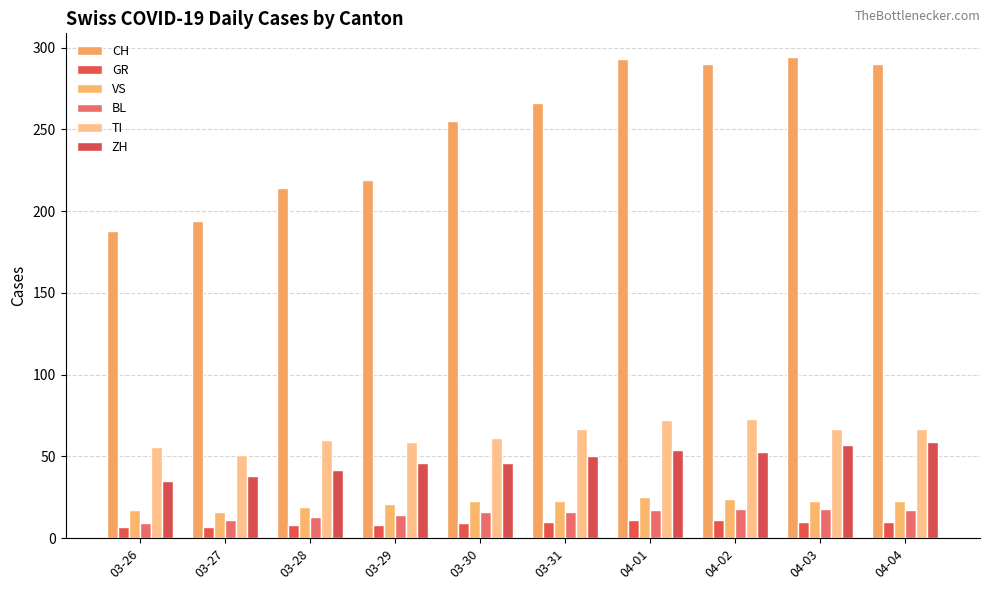

What is the sum of the VS values at 03-27 and 03-28?

35